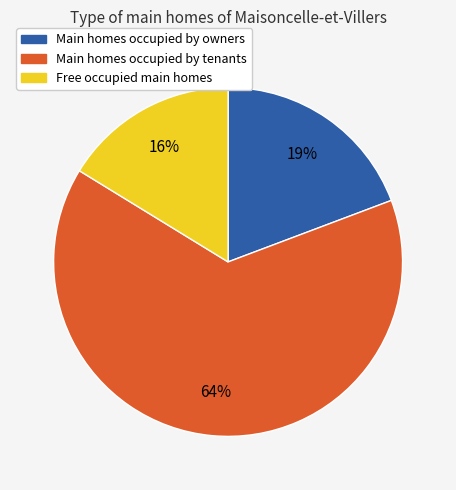

To the nearest percent, what is the difference between the largest and smallest slice percentages?

48%